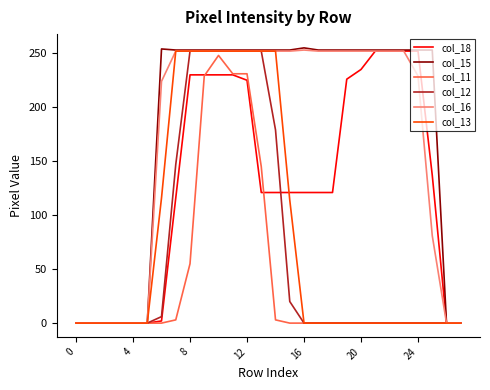

True or false: col_13 has more than 2 interior local peaks.

False